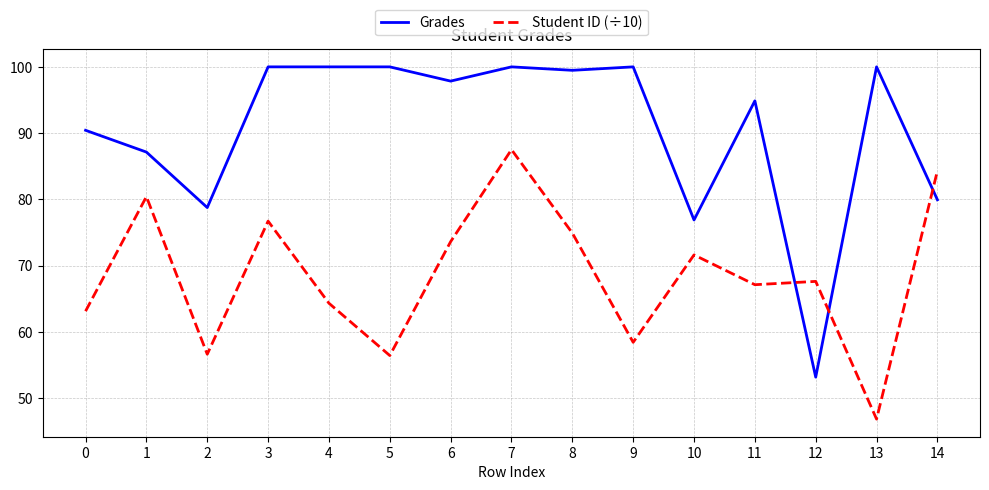

What is the difference between the maximum and minimum values in the Grades series?

46.9